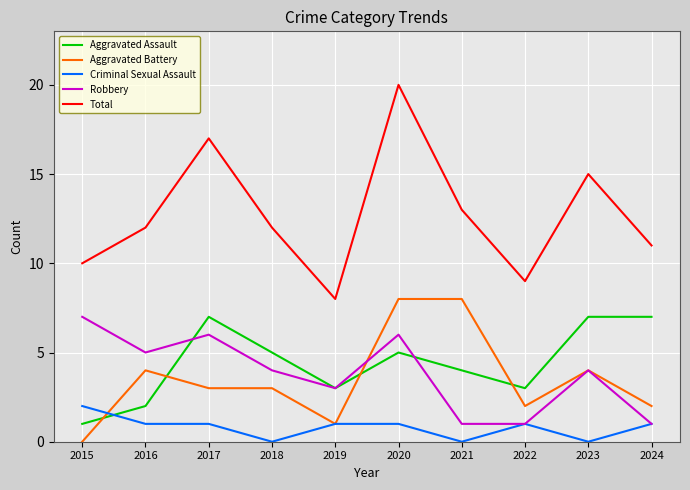

What is the difference between the highest and lowest values at 2024?

10